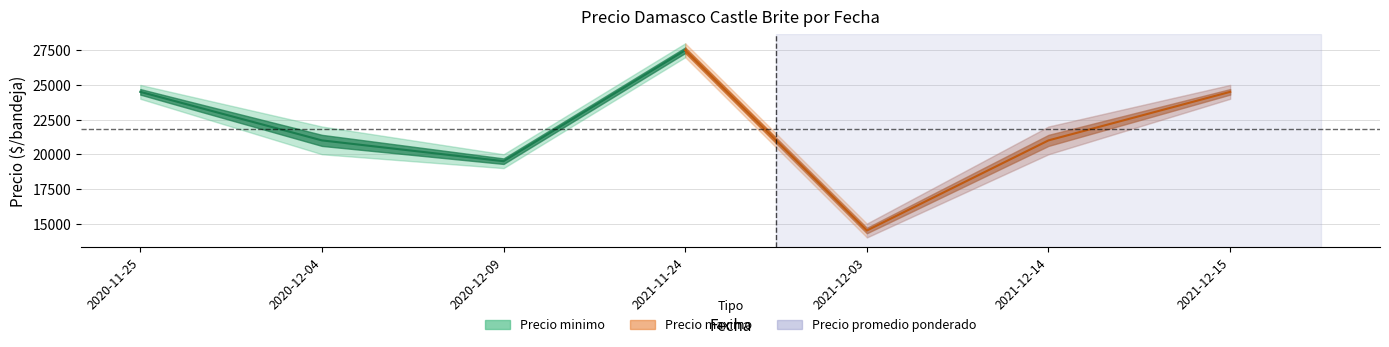

What is the label of the 1st point from the left?

2020-11-25